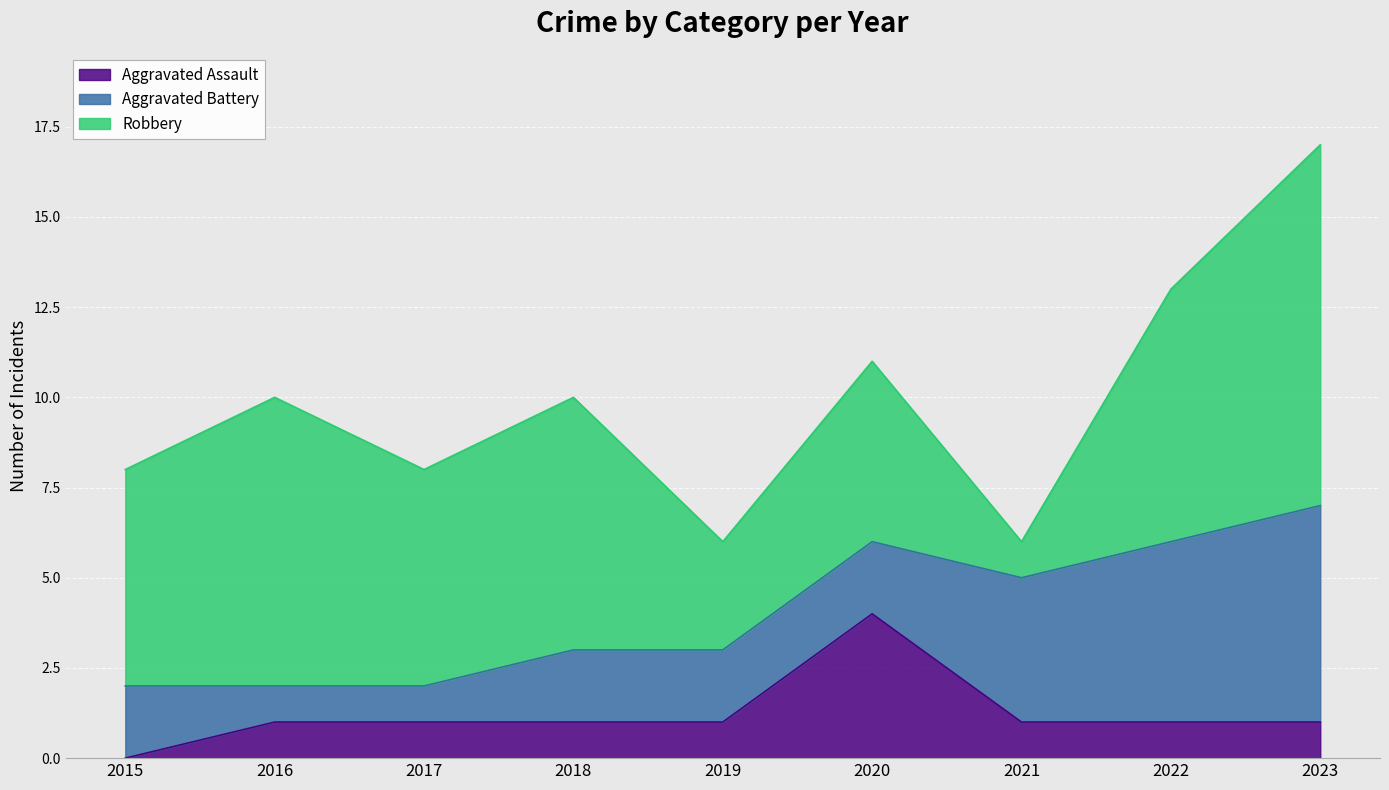

Is the value of Aggravated Assault at 2023 greater than the value of Aggravated Battery at 2021?

No